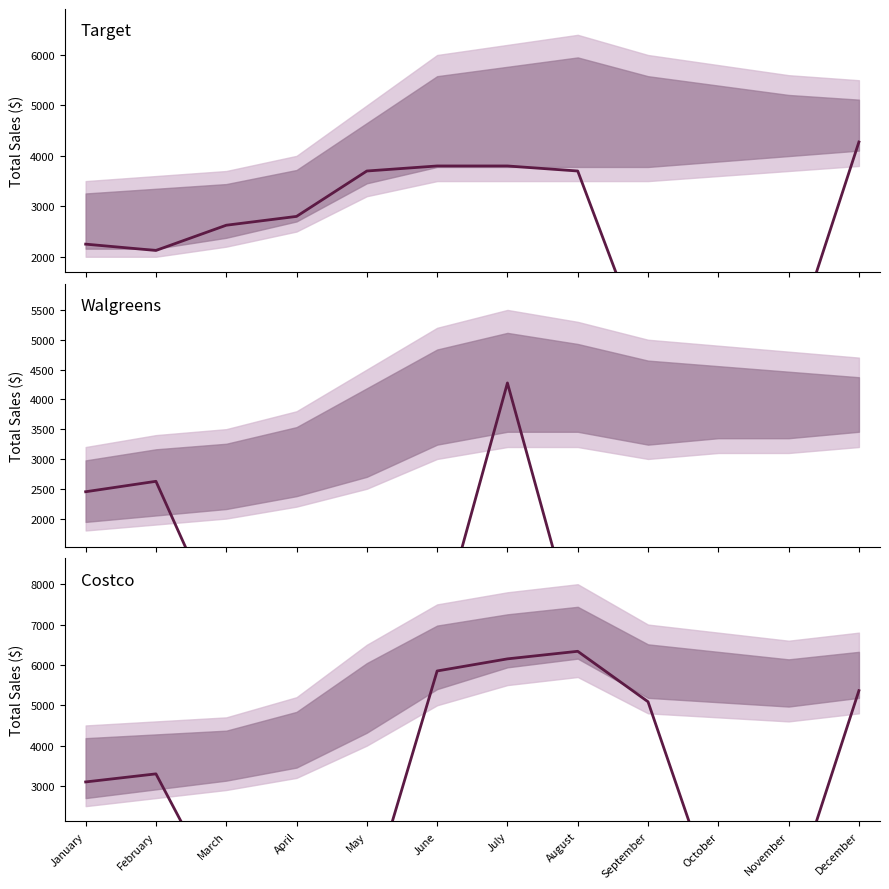

What is the value of the Costco point at the 7th from the left?

6150.0